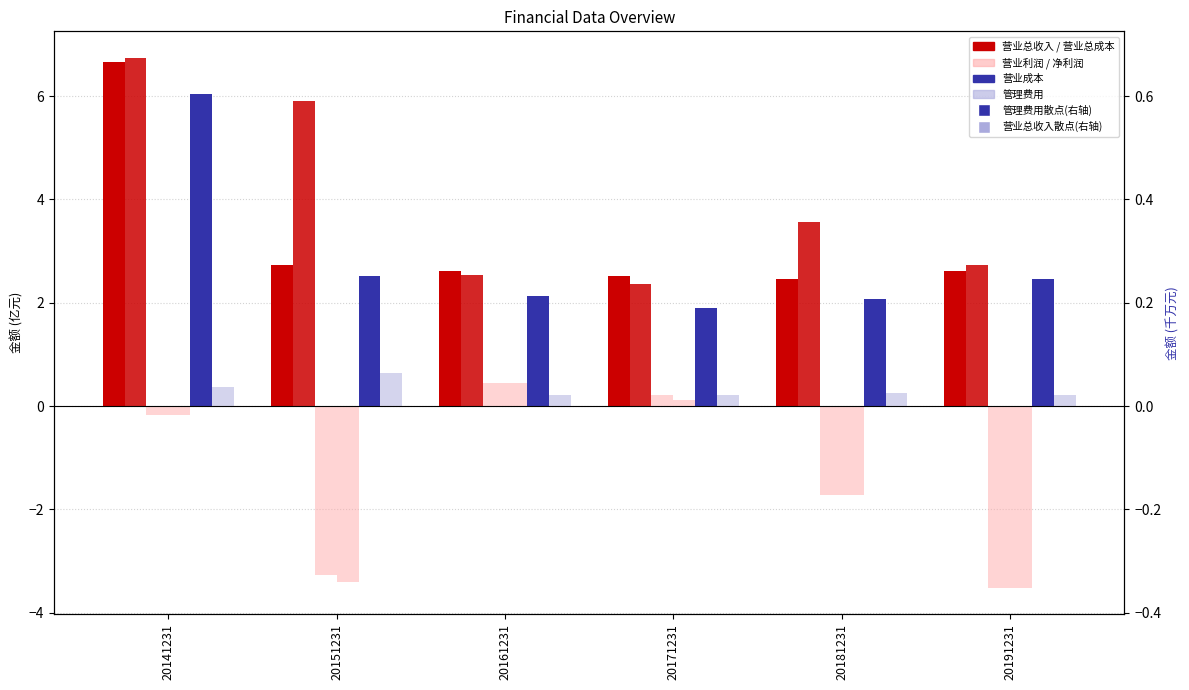

At which category is the sum across all series the highest?

20141231